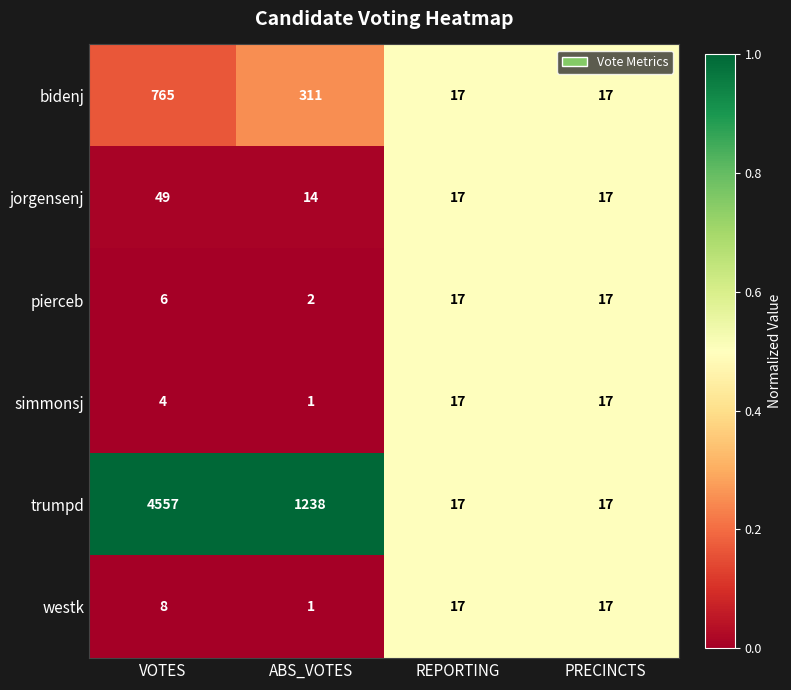

Which series changed the most between VOTES and PRECINCTS?

trumpd